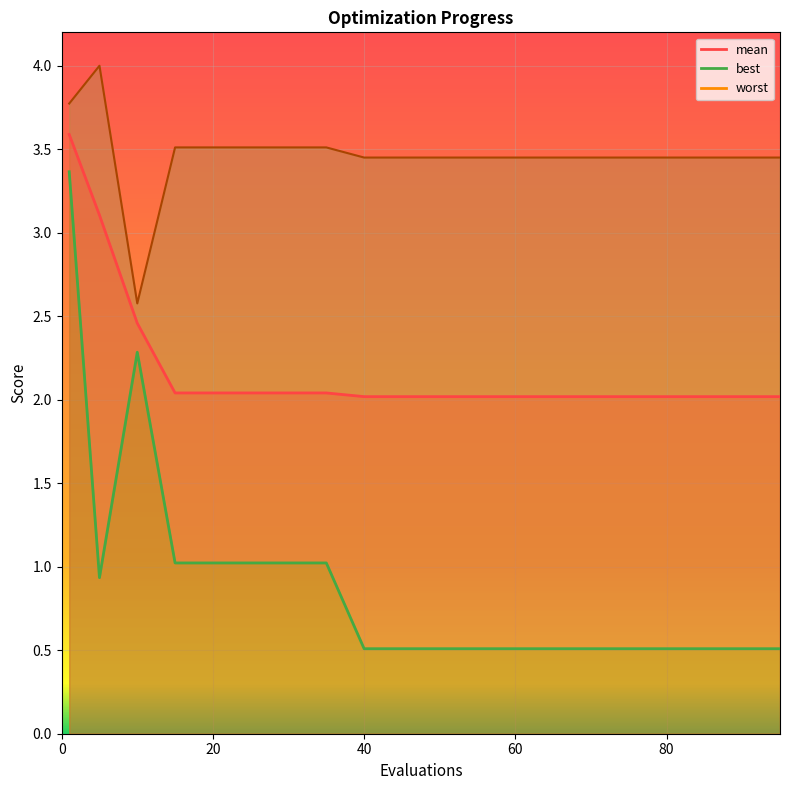

Reading left to right, extract all data points from this chart.

mean: 3.6	3.1	2.5	2.0	2.0	2.0	2.0	2.0	2.0	2.0	2.0	2.0	2.0	2.0	2.0	2.0	2.0	2.0	2.0	2.0
best: 3.4	0.9	2.3	1.0	1.0	1.0	1.0	1.0	0.5	0.5	0.5	0.5	0.5	0.5	0.5	0.5	0.5	0.5	0.5	0.5
worst: 3.8	4.0	2.6	3.5	3.5	3.5	3.5	3.5	3.5	3.5	3.5	3.5	3.5	3.5	3.5	3.5	3.5	3.5	3.5	3.5